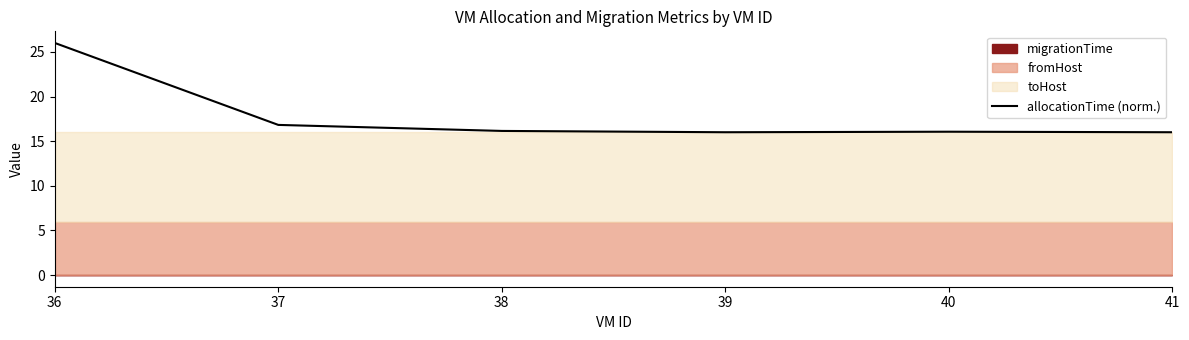

How many lines are shown in the chart?

1